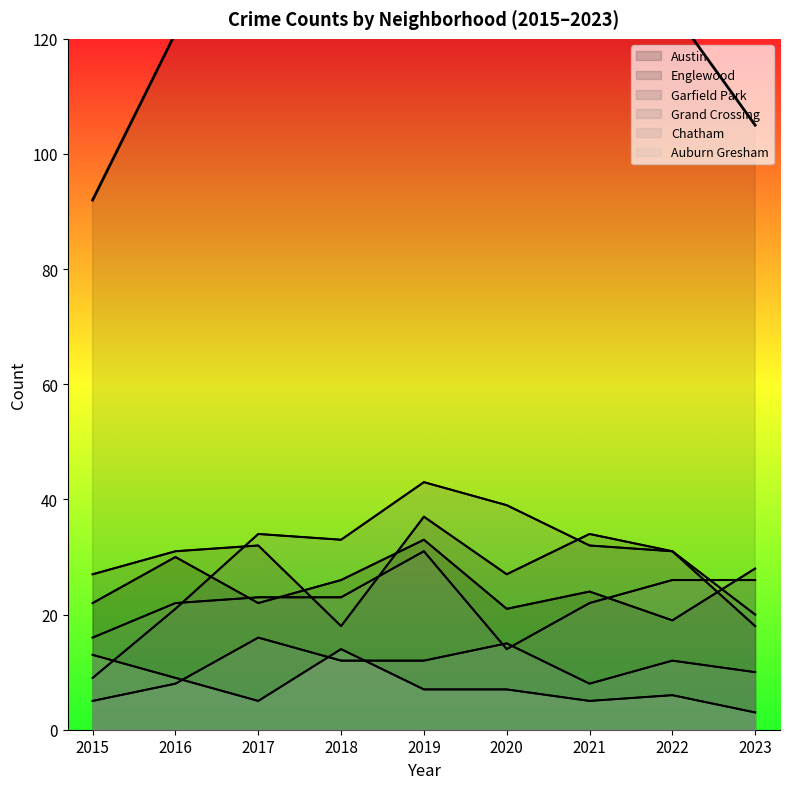

True or false: Englewood and Auburn Gresham cross at least once.

False